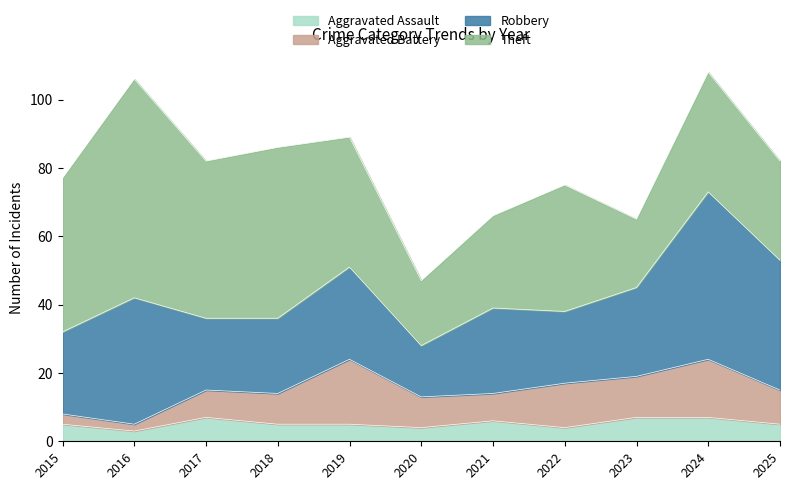

Which category has the highest value in the Robbery series?

2024